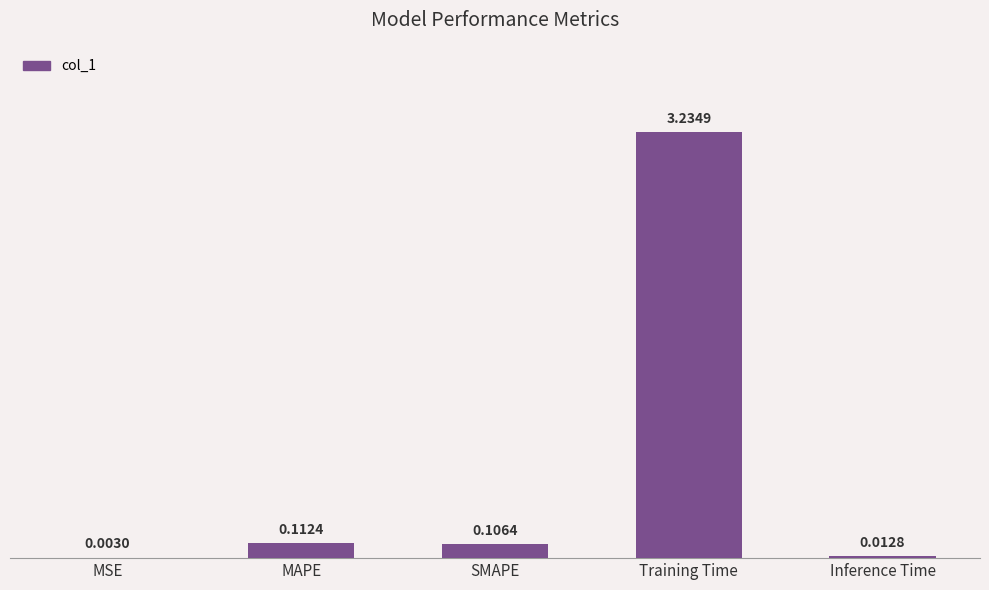

Which has a higher value, MSE or Inference Time?

Inference Time